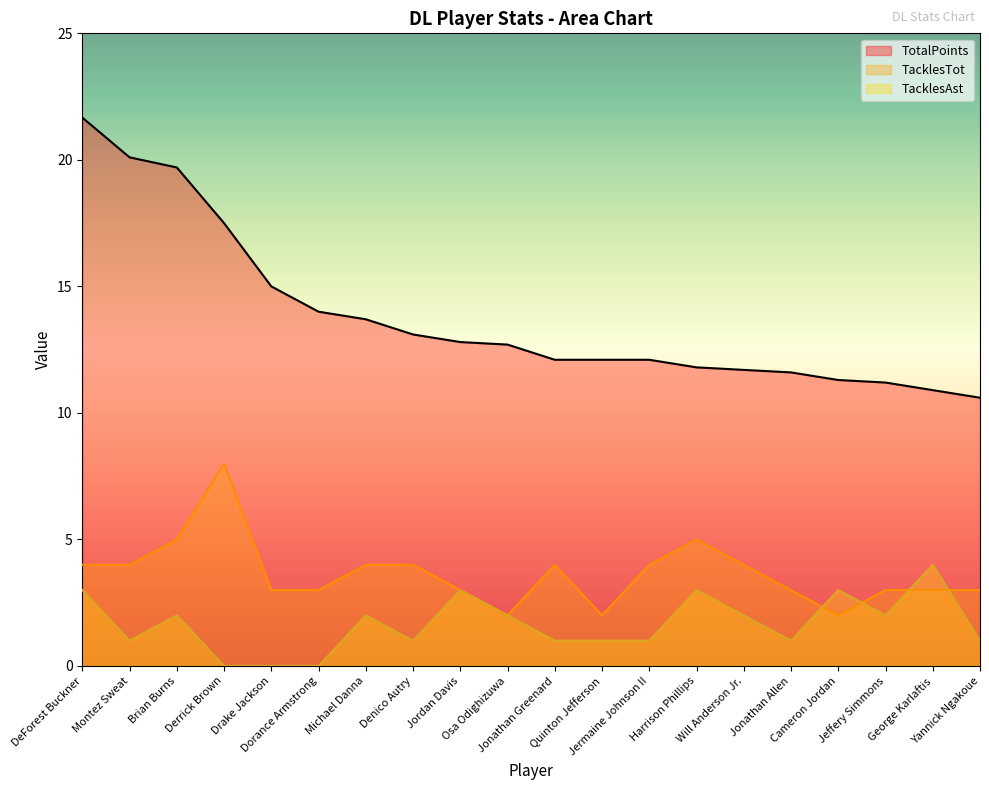

Where is TacklesTot nearest to the value 5?

Brian Burns